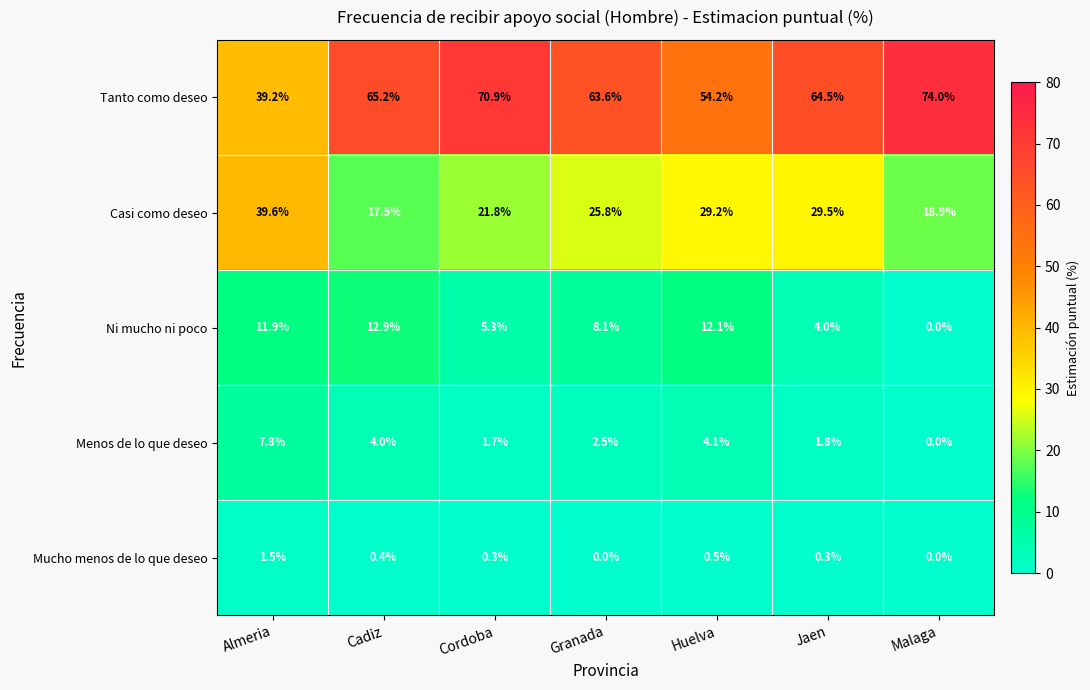

What is the spread (max minus min) of values at Huelva?

53.7